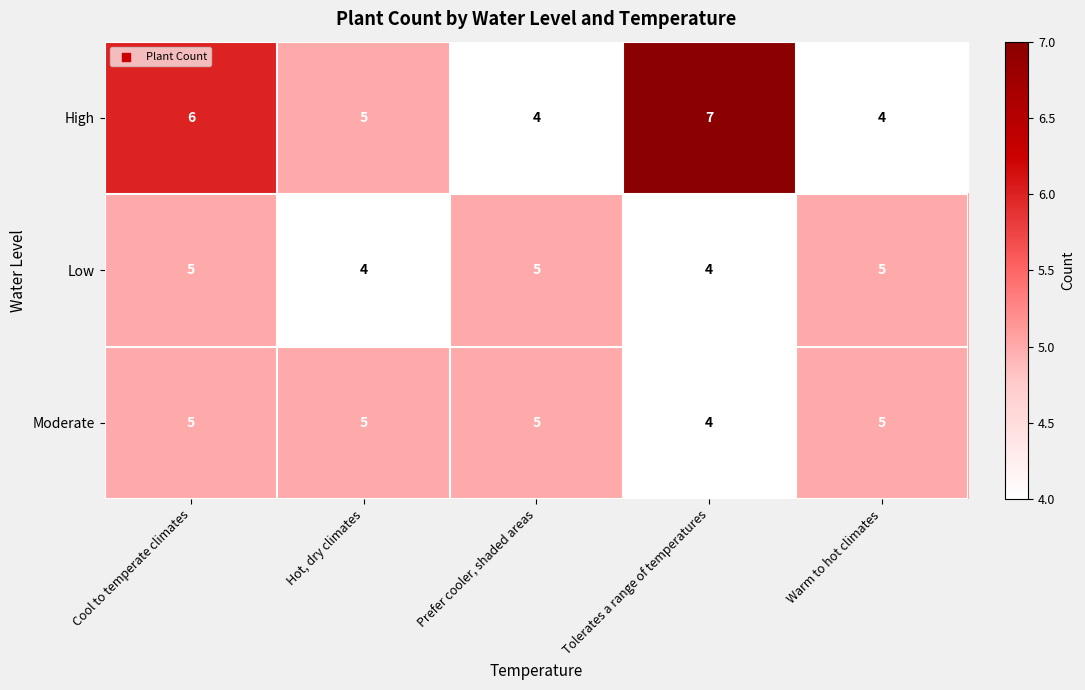

What is the average value of the Low series?

5